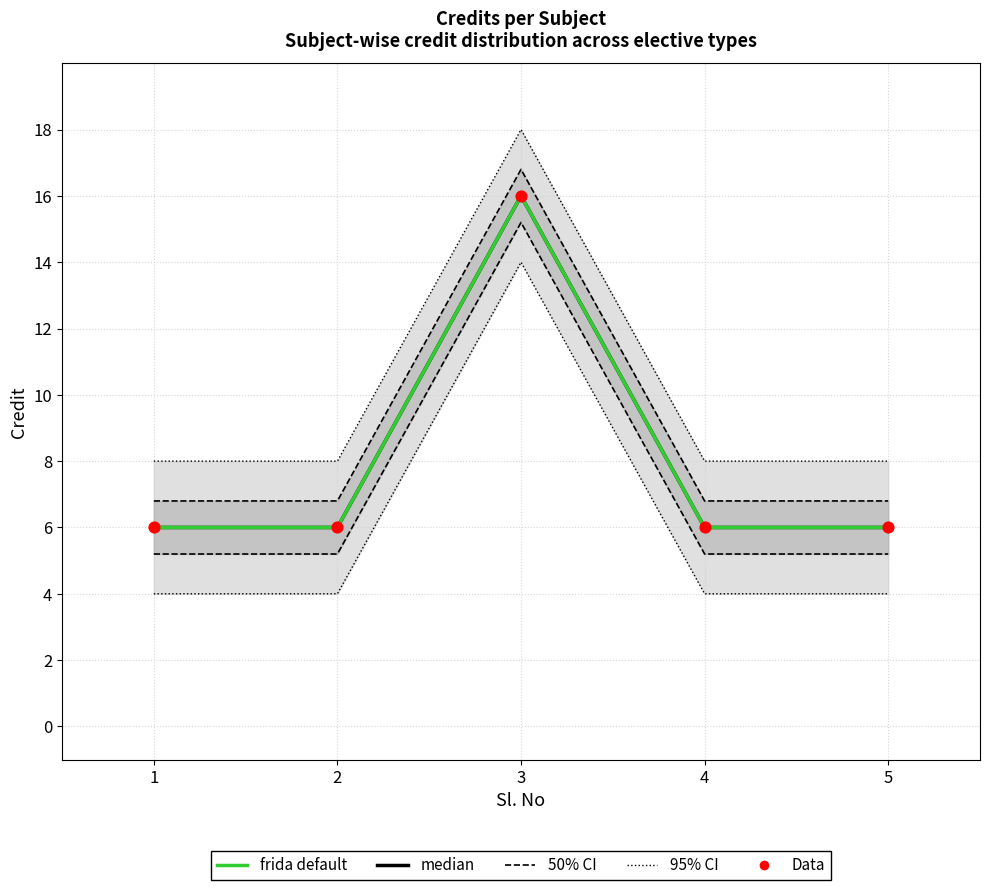

What is the change in value from 2 to 3?

+10